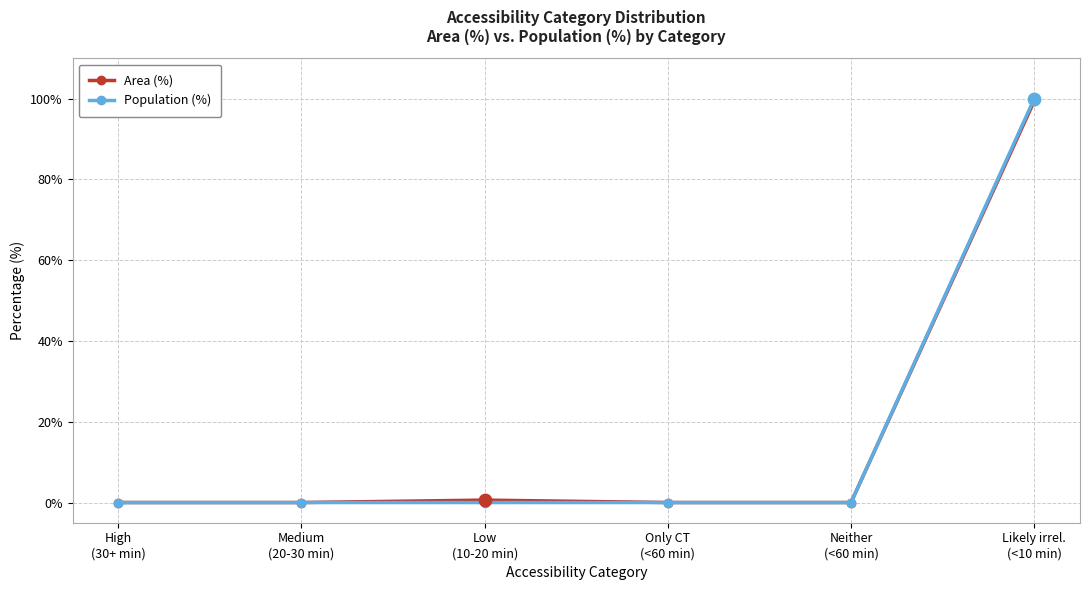

Which series has the largest range (max minus min)?

Population (%)